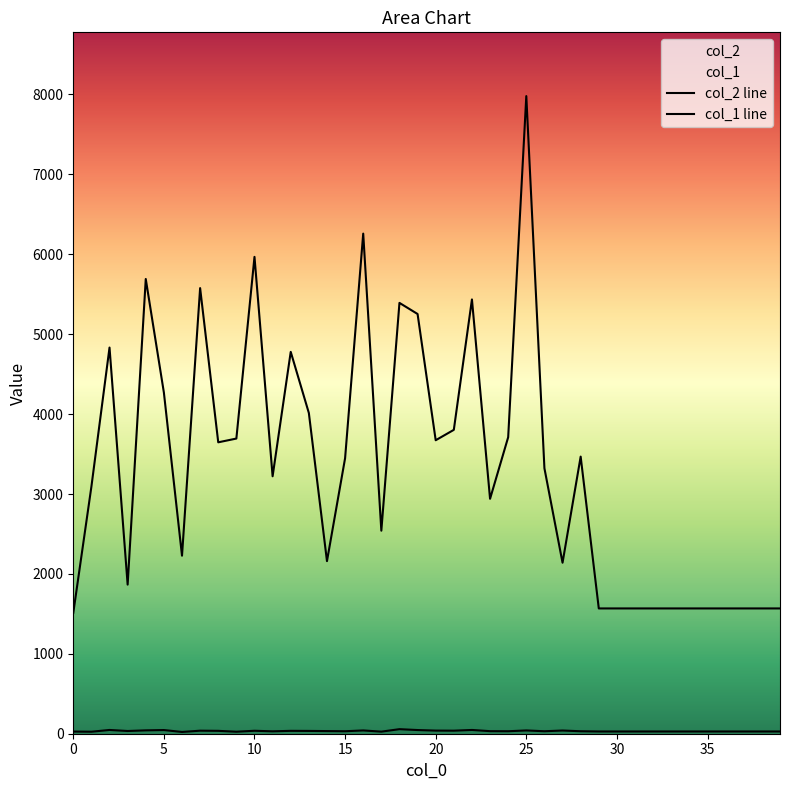

Which series changed the most between 24 and 25?

col_2 line